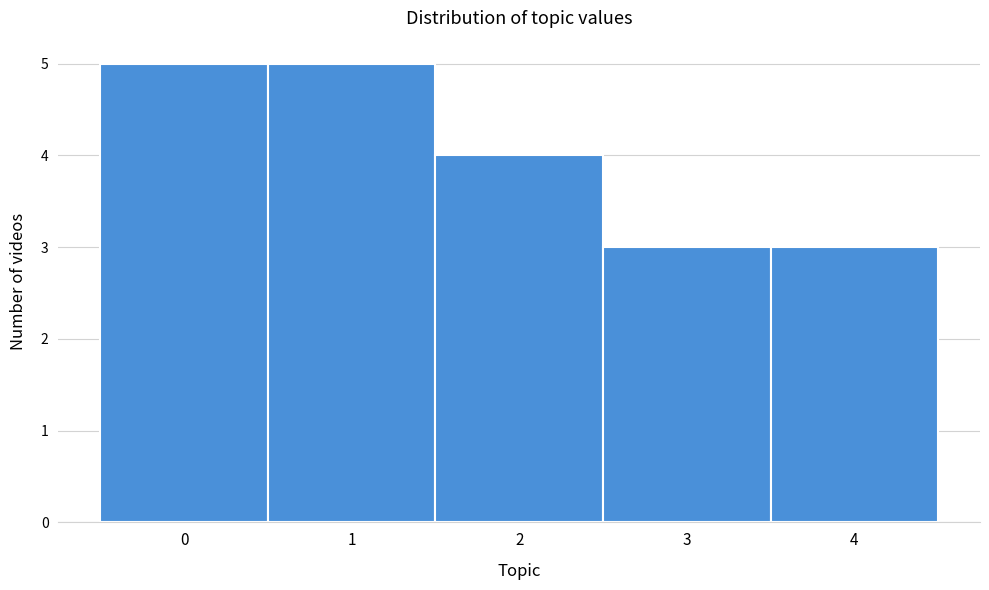

How tall is the bar that spans 3.5 to 4.5 on the x-axis? The values are not printed on the chart, so give them approximately, as read against the axis.

3